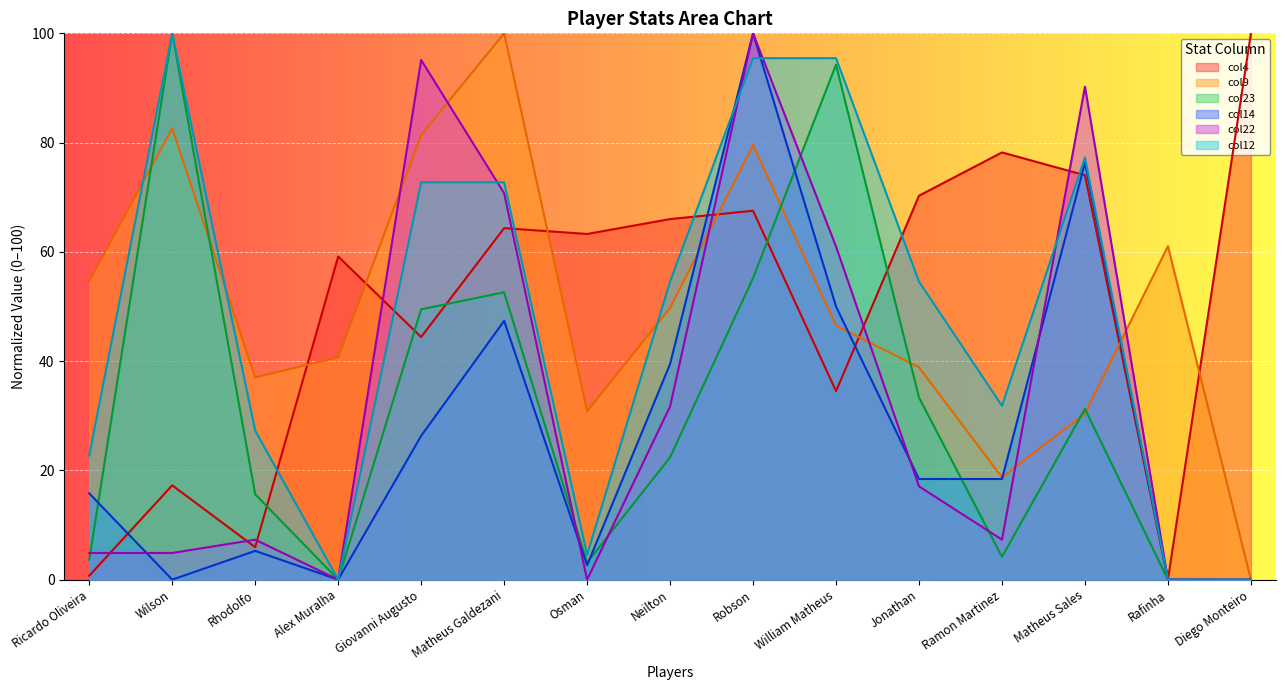

Between William Matheus and Jonathan, which series saw the biggest shift?

col23